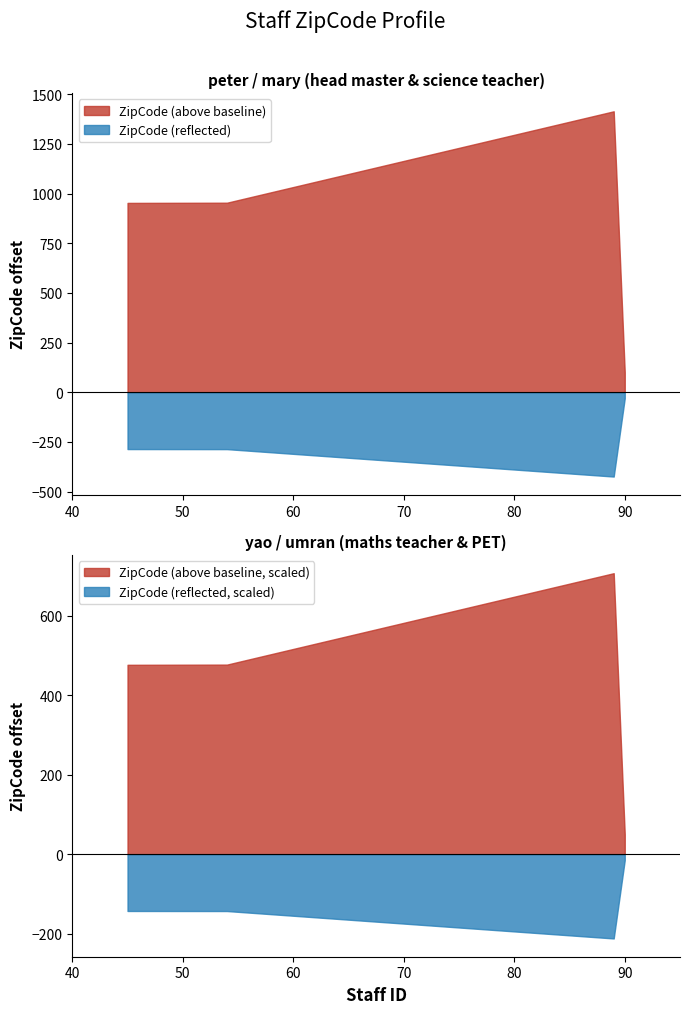

True or false: ZipCode (reflected) and ZipCode (above baseline) intersect in this chart.

False